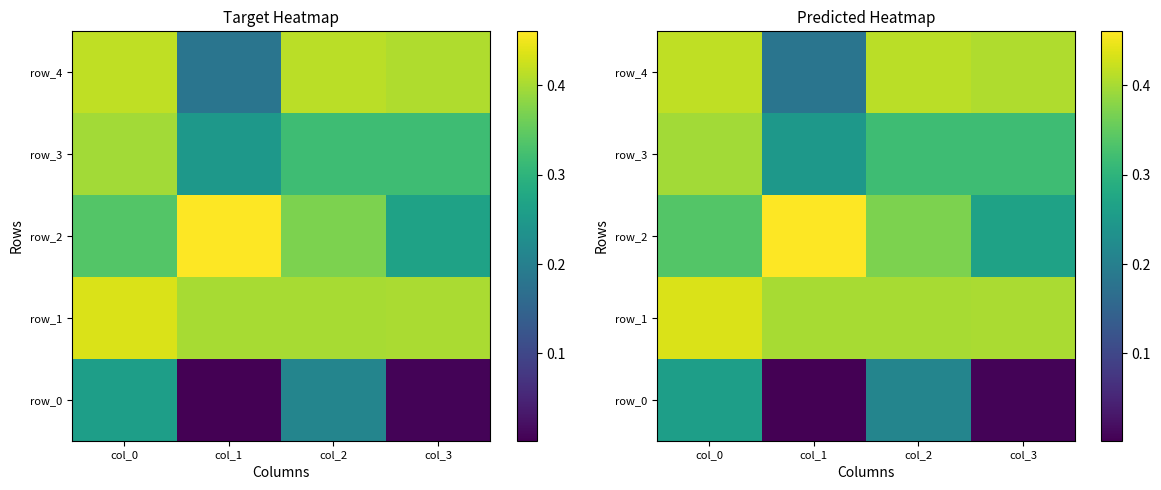

Count the number of categories in the chart.

4